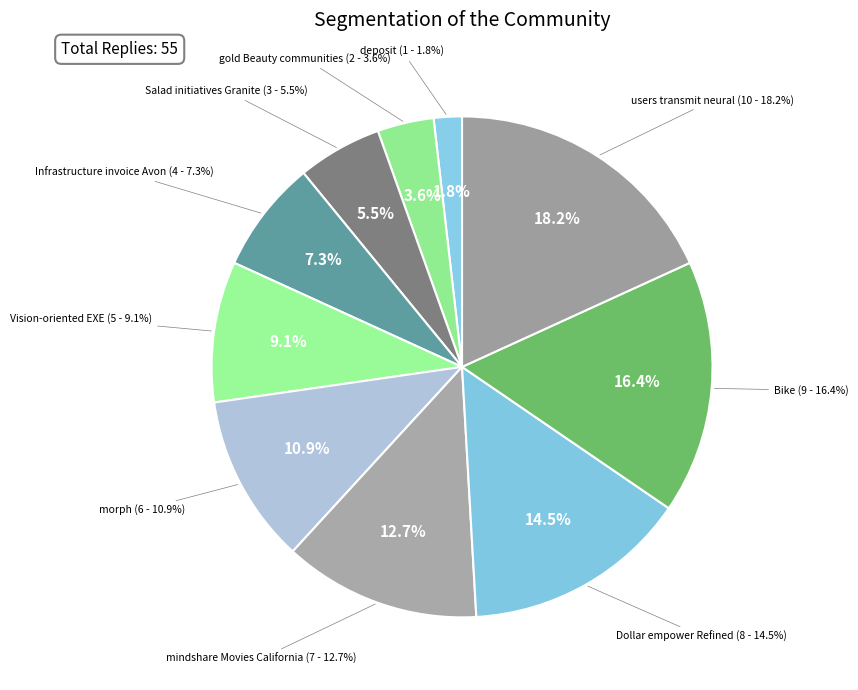

Which slice is the largest?

users transmit neural